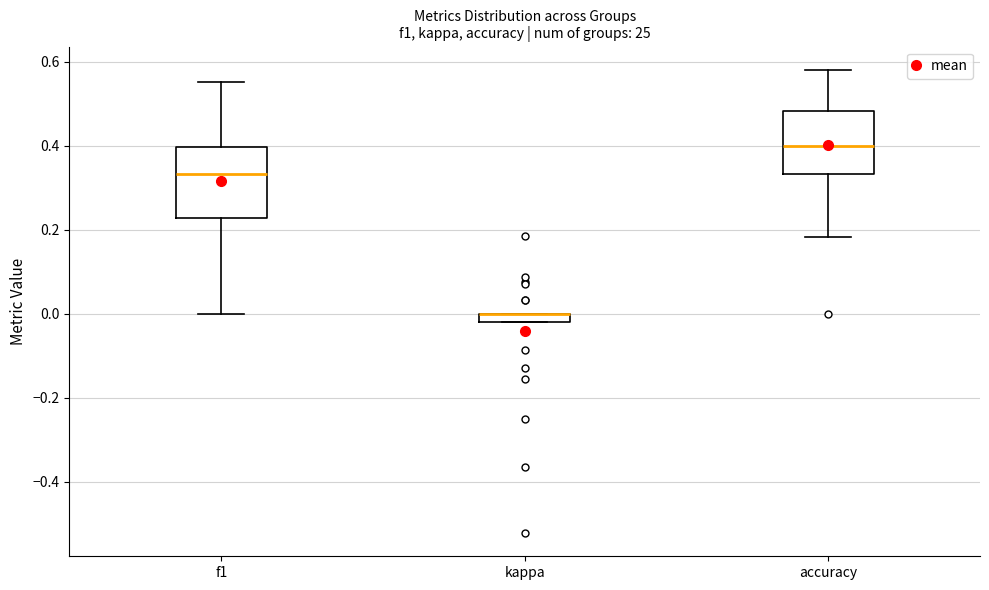

Where is the upper edge of the box for accuracy on the y-axis? The values are not printed on the chart, so give them approximately, as read against the axis.

0.48